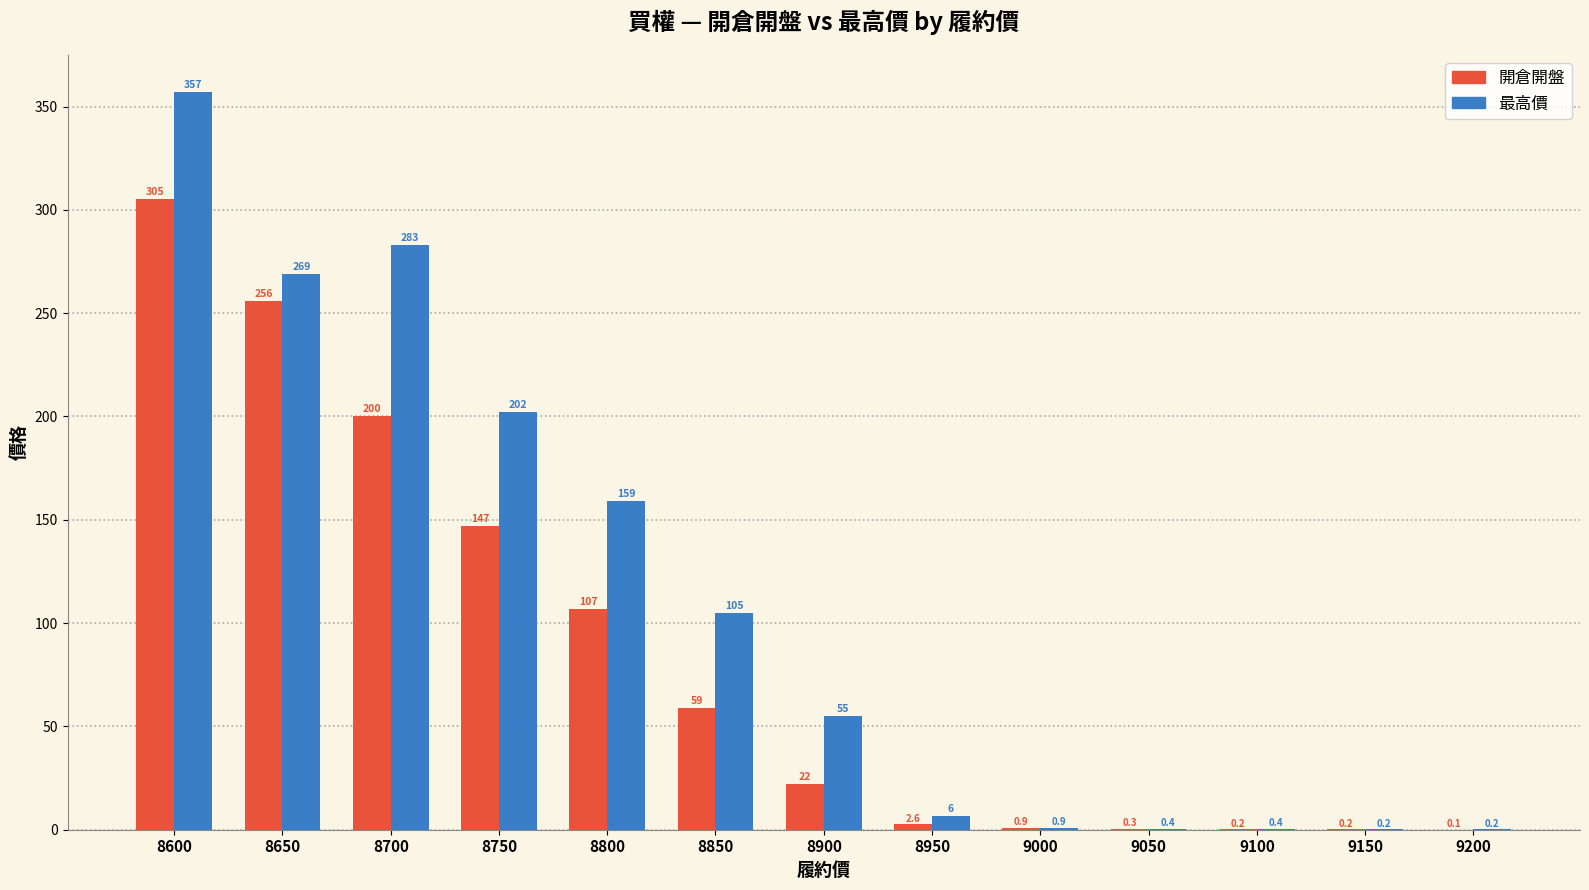

What is the average value of the 開倉開盤 series?

84.6